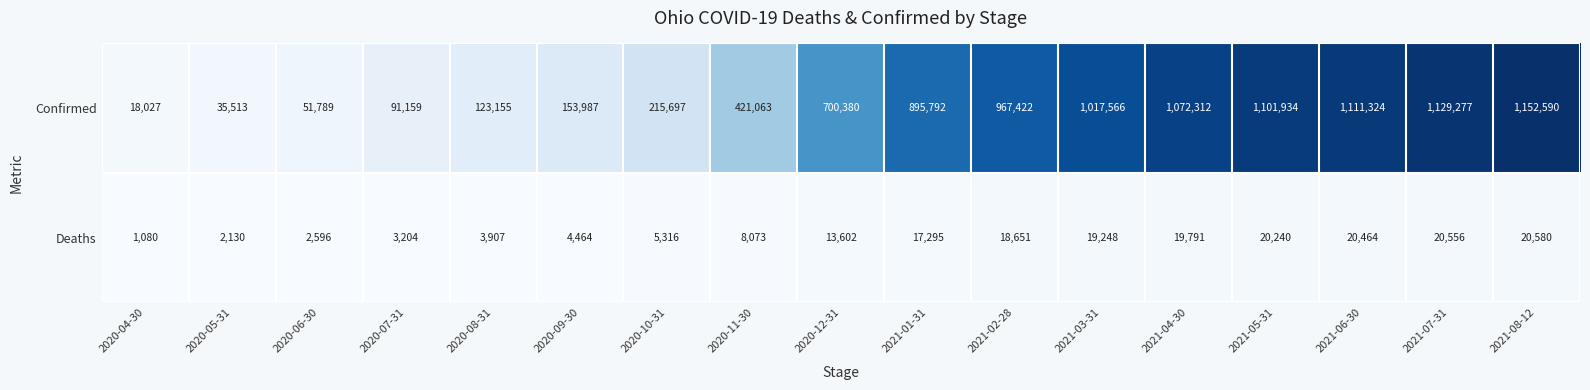

At how many categories does at least one series exceed 986898?

6